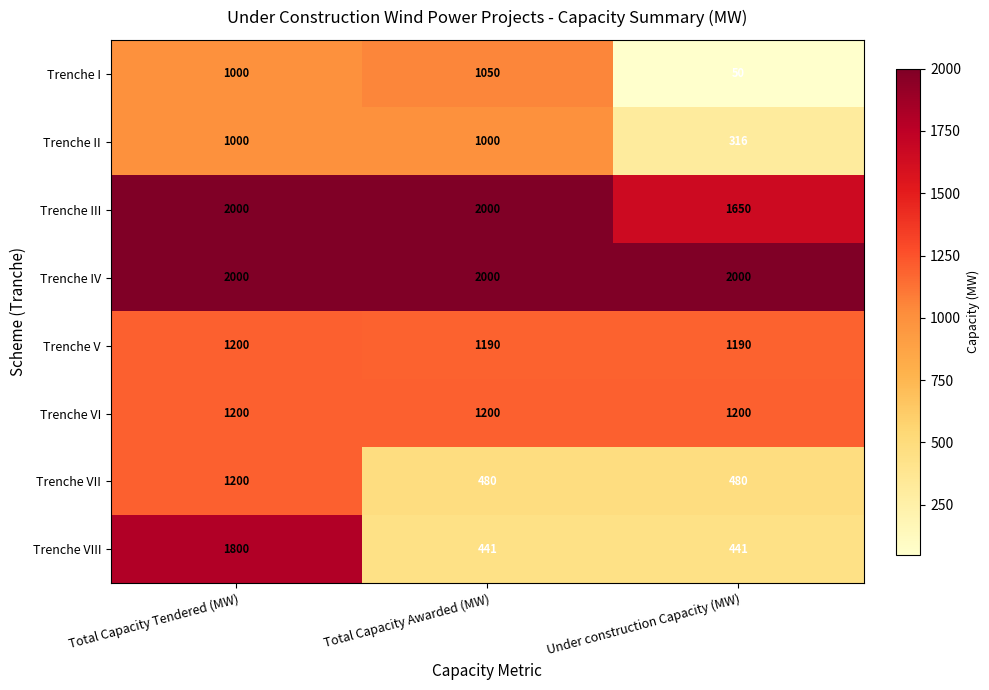

The value of Trenche VI at Under construction Capacity (MW) is 380. True or false?

False